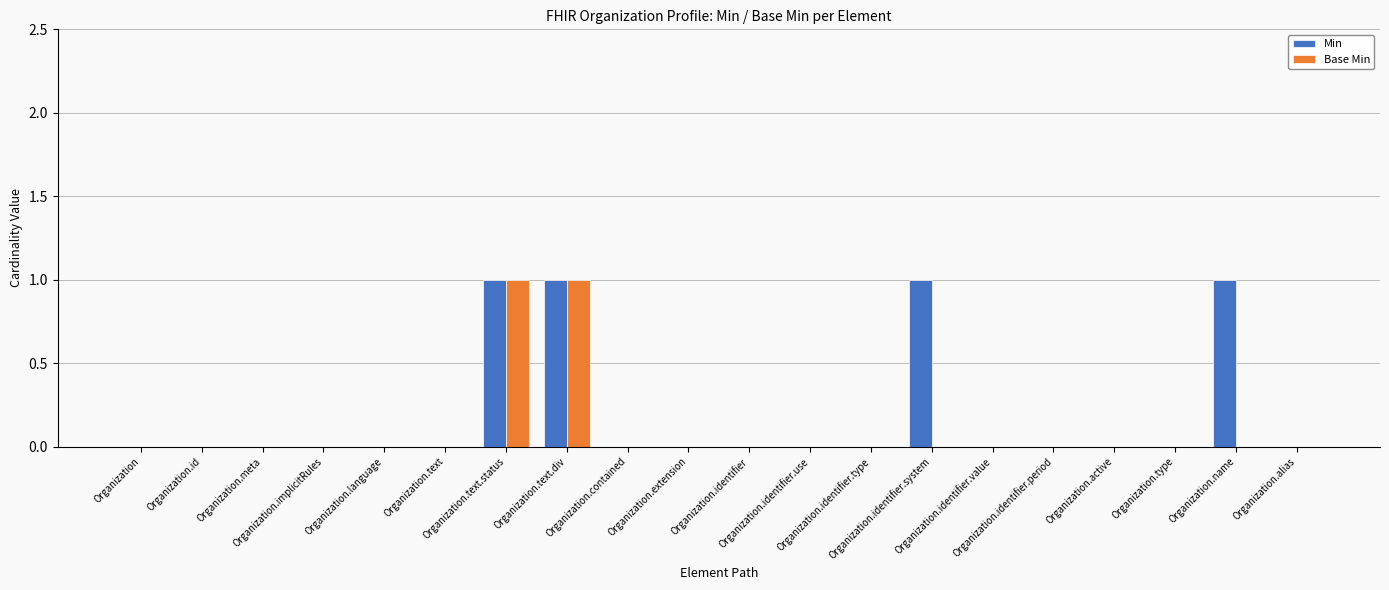

How many Base Min values are between 0 and 1?

20